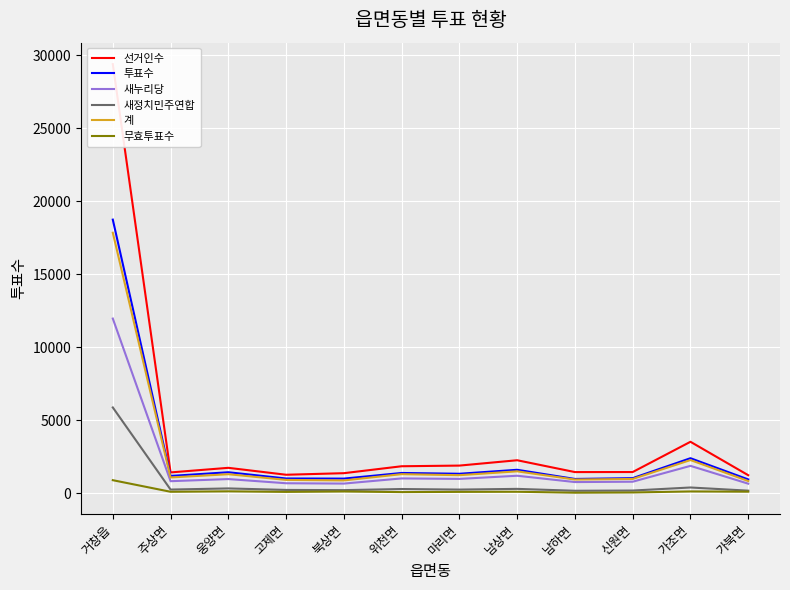

Reading right to left, transcribe all the data shown in this chart.

선거인수: 가북면=1238	가조면=3526	신원면=1455	남하면=1452	남상면=2262	마리면=1896	위천면=1851	북상면=1376	고제면=1269	웅양면=1743	주상면=1429	거창읍=29381
투표수: 가북면=949	가조면=2401	신원면=1036	남하면=981	남상면=1608	마리면=1336	위천면=1391	북상면=1005	고제면=1013	웅양면=1440	주상면=1187	거창읍=18734
새누리당: 가북면=658	가조면=1878	신원면=792	남하면=768	남상면=1201	마리면=985	위천면=1018	북상면=664	고제면=687	웅양면=973	주상면=828	거창읍=11961
새정치민주연합: 가북면=180	가조면=397	신원면=188	남하면=173	남상면=302	마리면=254	위천면=292	북상면=216	고제면=230	웅양면=333	주상면=255	거창읍=5876
계: 가북면=838	가조면=2275	신원면=980	남하면=941	남상면=1503	마리면=1239	위천면=1310	북상면=880	고제면=917	웅양면=1306	주상면=1083	거창읍=17837
무효투표수: 가북면=111	가조면=126	신원면=56	남하면=40	남상면=105	마리면=97	위천면=81	북상면=125	고제면=96	웅양면=134	주상면=104	거창읍=897